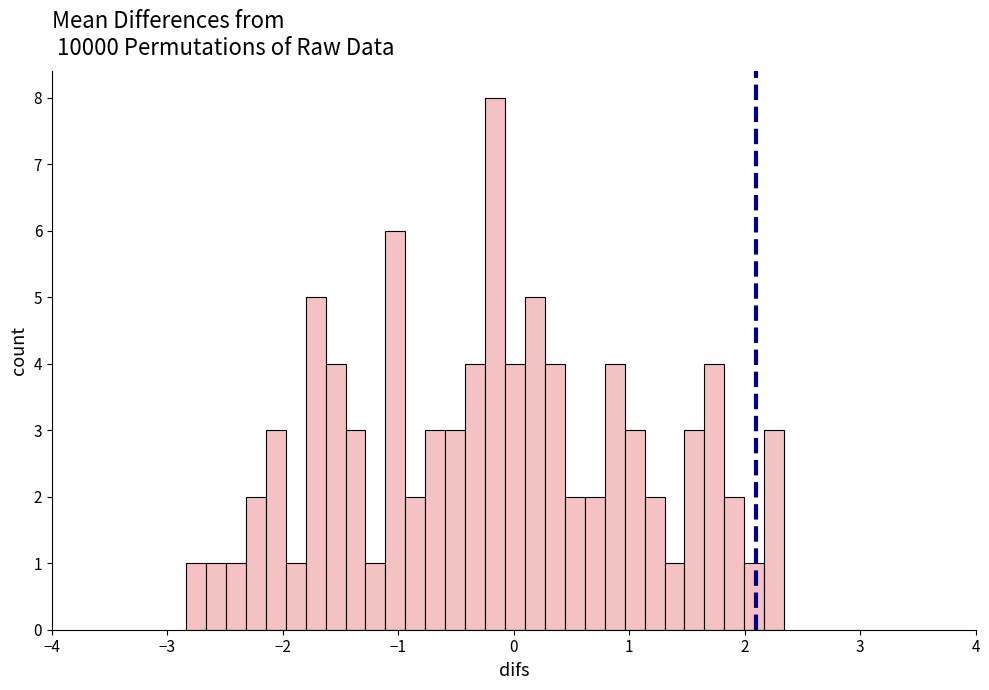

Read against the x-axis, roughly where is the centre of the tallest bar?

-0.2